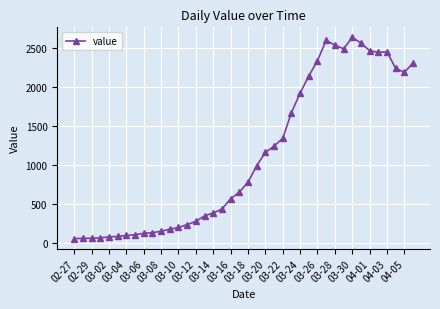

Count the number of data series in this chart.

1